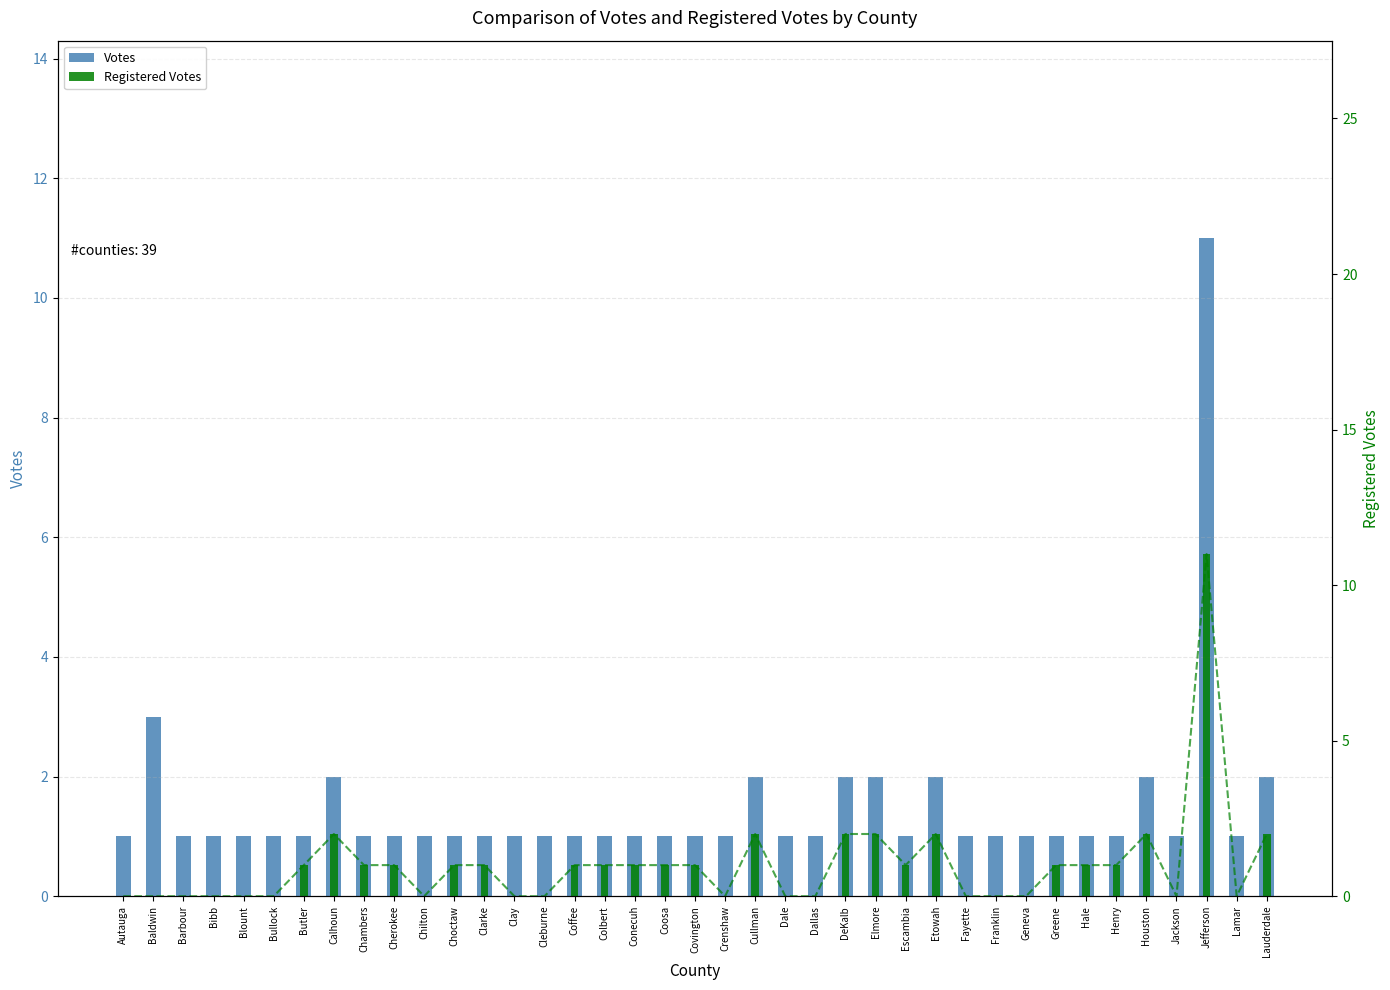

At which label does Registered Votes first exceed 1?

Calhoun